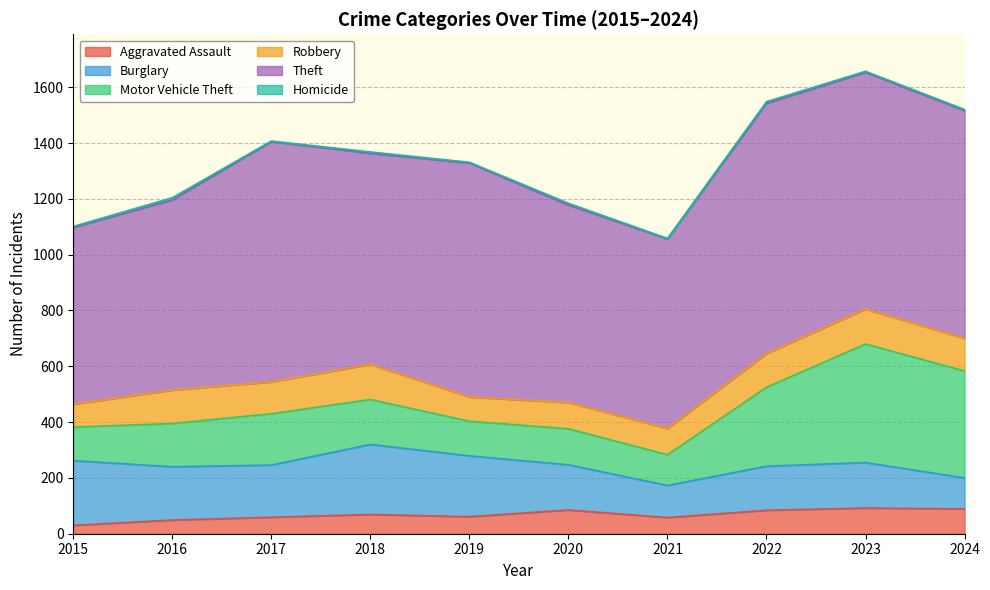

True or false: Theft and Homicide intersect in this chart.

False